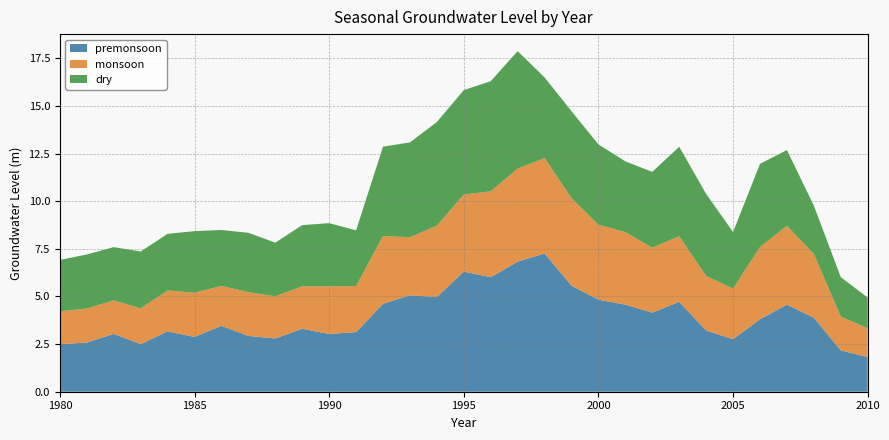

Reading left to right, transcribe all the data shown in this chart.

premonsoon: 2.5	2.6	3.0	2.5	3.2	2.9	3.5	2.9	2.8	3.3	3.0	3.1	4.6	5.1	5.0	6.3	6.0	6.8	7.3	5.6	4.8	4.6	4.2	4.7	3.2	2.8	3.8	4.6	3.9	2.2	1.8
monsoon: 1.7	1.8	1.8	1.9	2.1	2.3	2.1	2.3	2.2	2.2	2.5	2.4	3.6	3.0	3.7	4.0	4.5	4.9	5.0	4.6	3.9	3.8	3.4	3.4	2.9	2.7	3.8	4.1	3.3	1.8	1.5
dry: 2.7	2.8	2.8	3.0	3.0	3.2	2.9	3.1	2.8	3.2	3.3	2.9	4.7	5.0	5.4	5.5	5.8	6.2	4.2	4.6	4.2	3.7	4.0	4.7	4.3	3.0	4.4	4.0	2.5	2.1	1.6